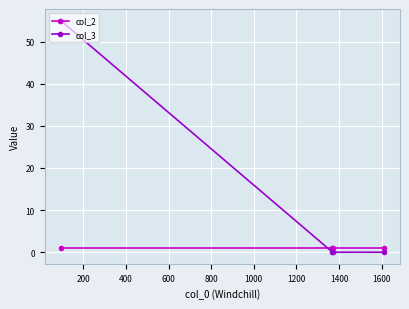

What is the maximum value for col_3?

55